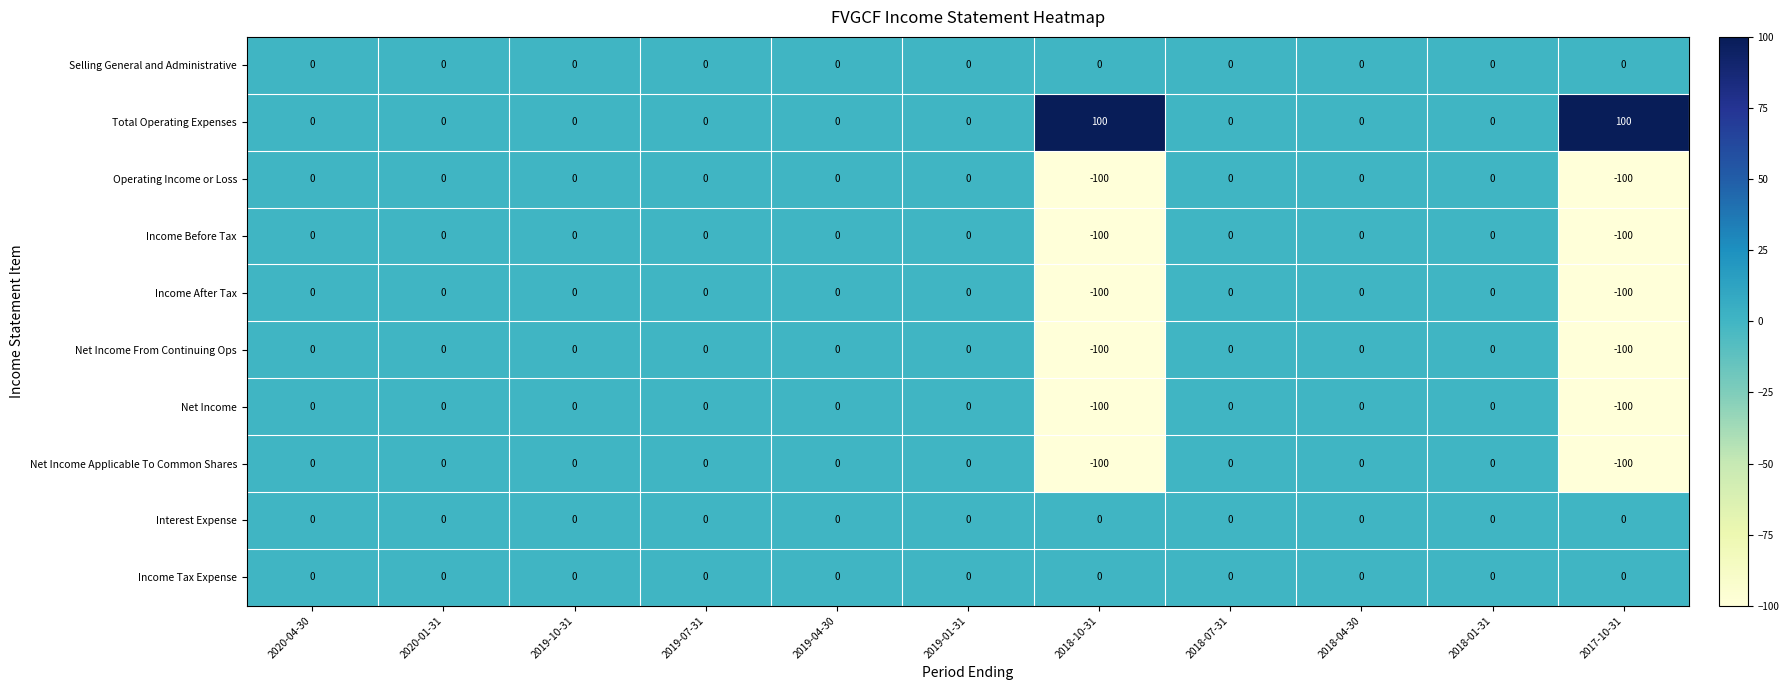

What is the approximate value of Net Income From Continuing Ops at 2017-10-31, to the nearest 5?

-100